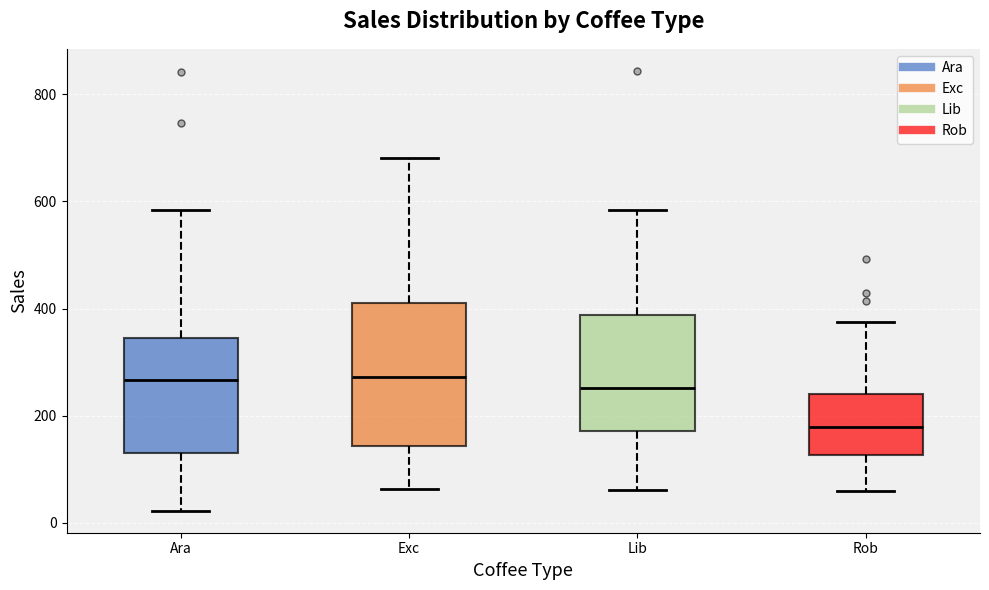

Where does the upper whisker of the box for Ara end on the y-axis? The values are not printed on the chart, so give them approximately, as read against the axis.

580